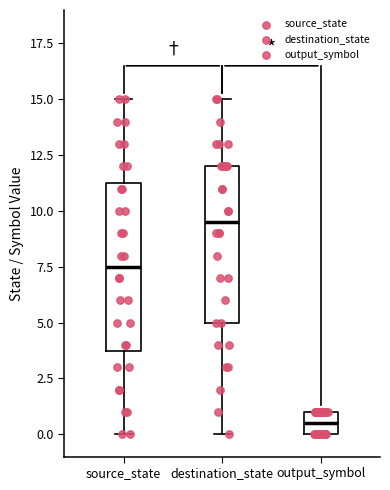

Which box has the highest median line?

destination_state